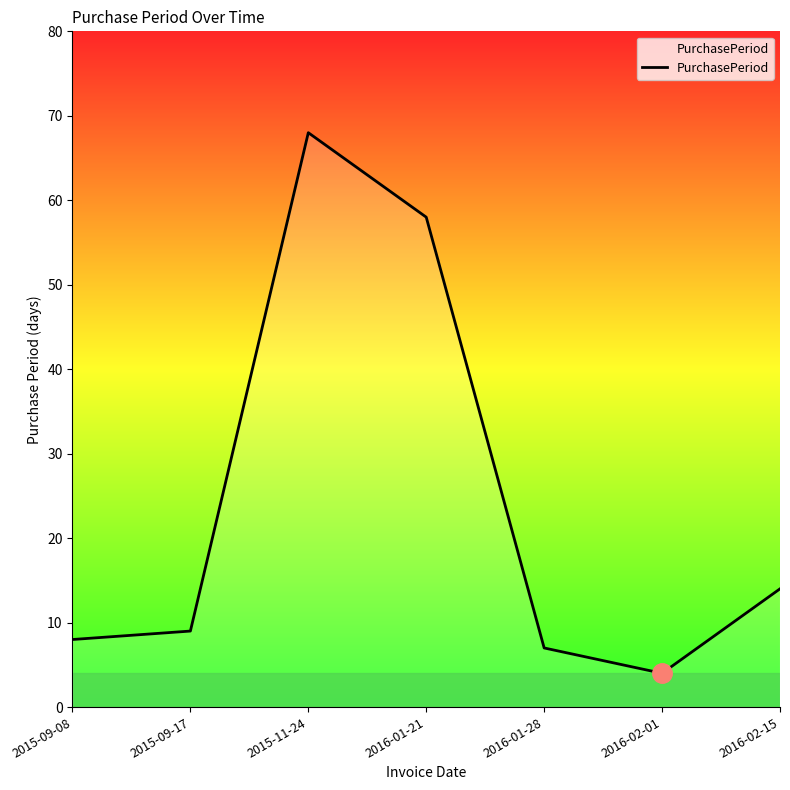

The value at 2015-09-08 is 8. True or false?

True